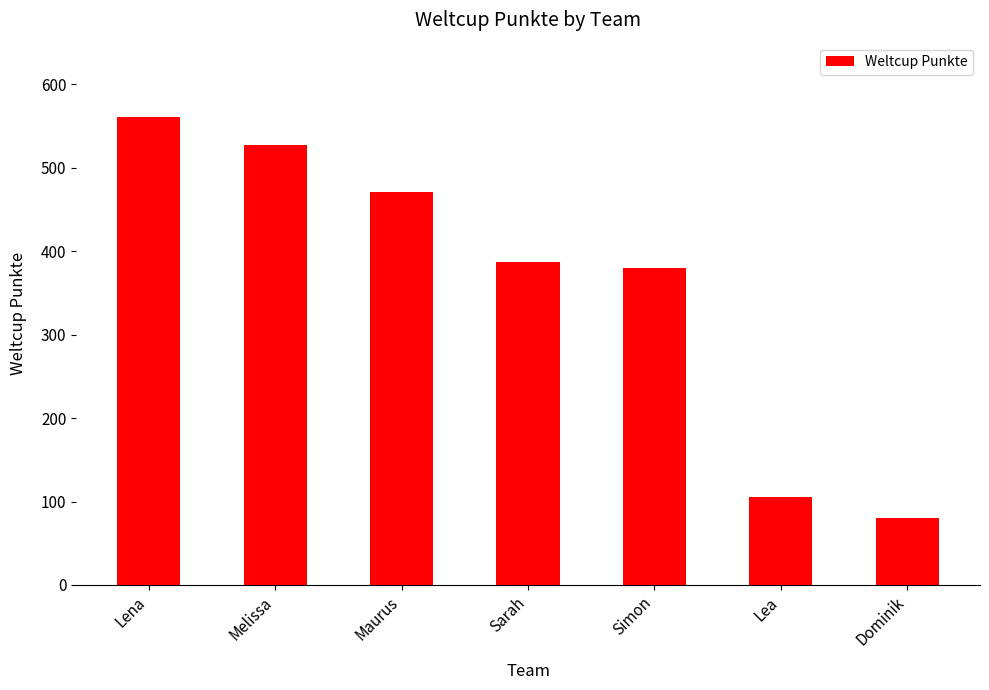

Reading left to right, transcribe all the data shown in this chart.

561	527	471	387	380	106	80